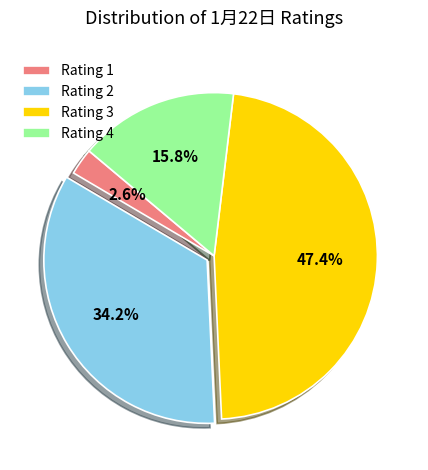

Rank the categories by value from lowest to highest.

Rating 1, Rating 4, Rating 2, Rating 3